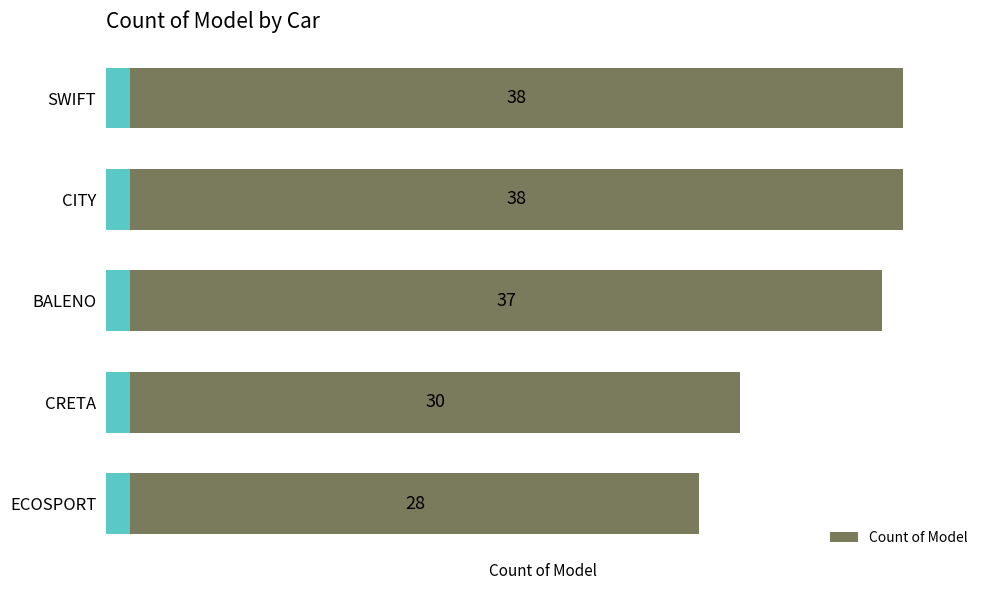

What is the difference between the maximum and minimum values?

10